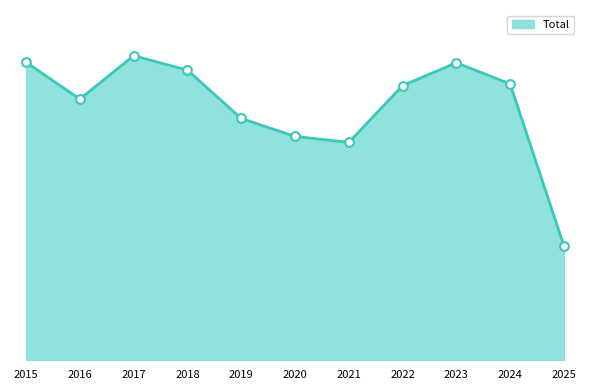

Is this an area chart (filled region under the line)?

Yes